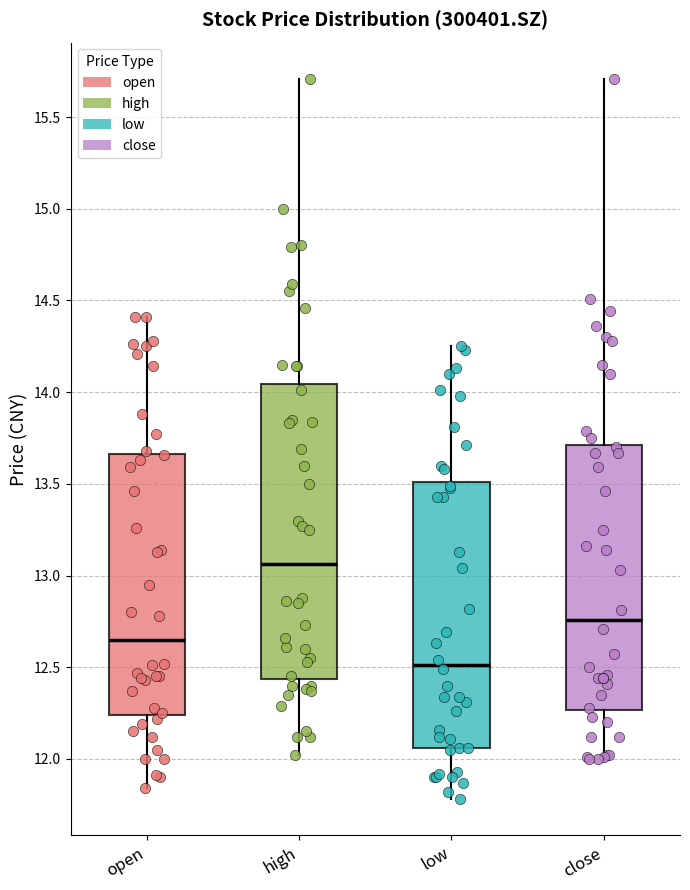

Reading left to right, transcribe this box plot: for each box, give where its median line is, the range the box spans, and where its two whiskers end, as read against the y-axis. The values are not printed on the chart, so give them approximately, as read against the axis.

open: median 12.65, box 12.25 to 13.65, whiskers 11.85 to 14.40
high: median 13.05, box 12.45 to 14.05, whiskers 12.00 to 15.70
low: median 12.50, box 12.05 to 13.50, whiskers 11.80 to 14.25
close: median 12.75, box 12.25 to 13.70, whiskers 12.00 to 15.70